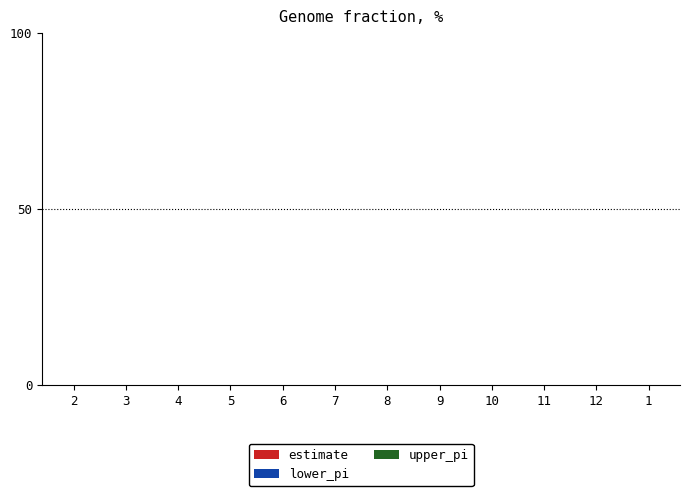

How many categories are shown in the chart?

12